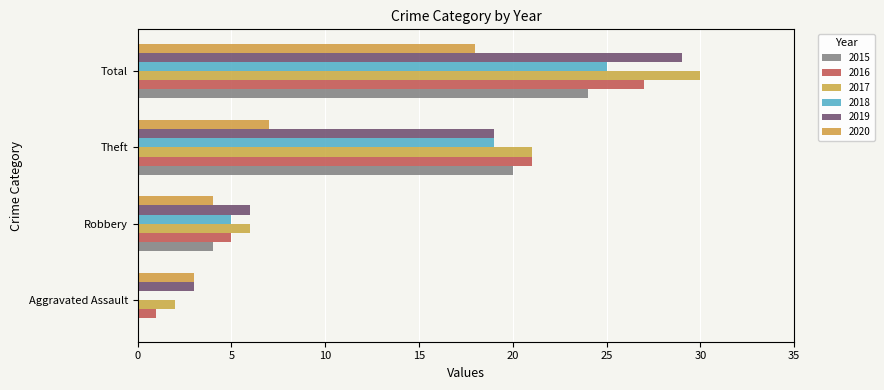

Rank the series by their maximum value, from lowest to highest.

2020, 2015, 2018, 2016, 2019, 2017